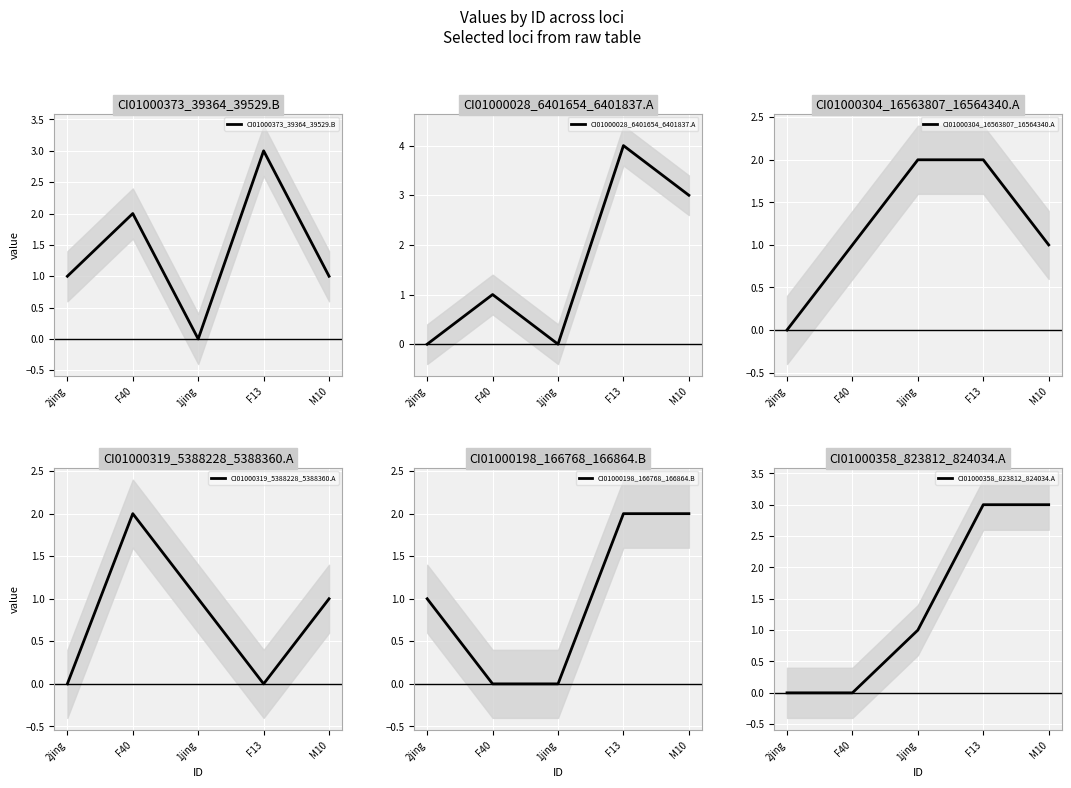

Read the CI01000373_39364_39529.B value at M10.

1